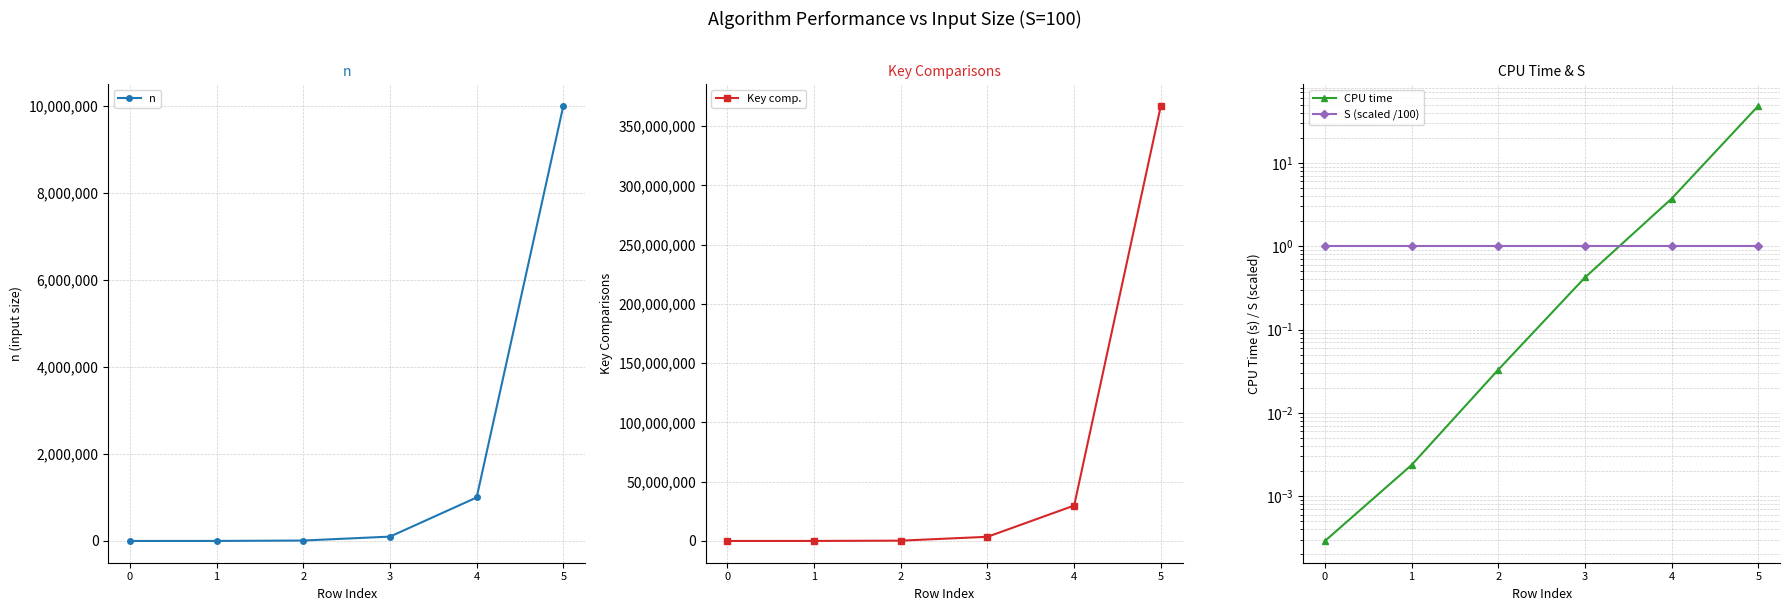

True or false: n has a value of 1000.0 at 1.

True